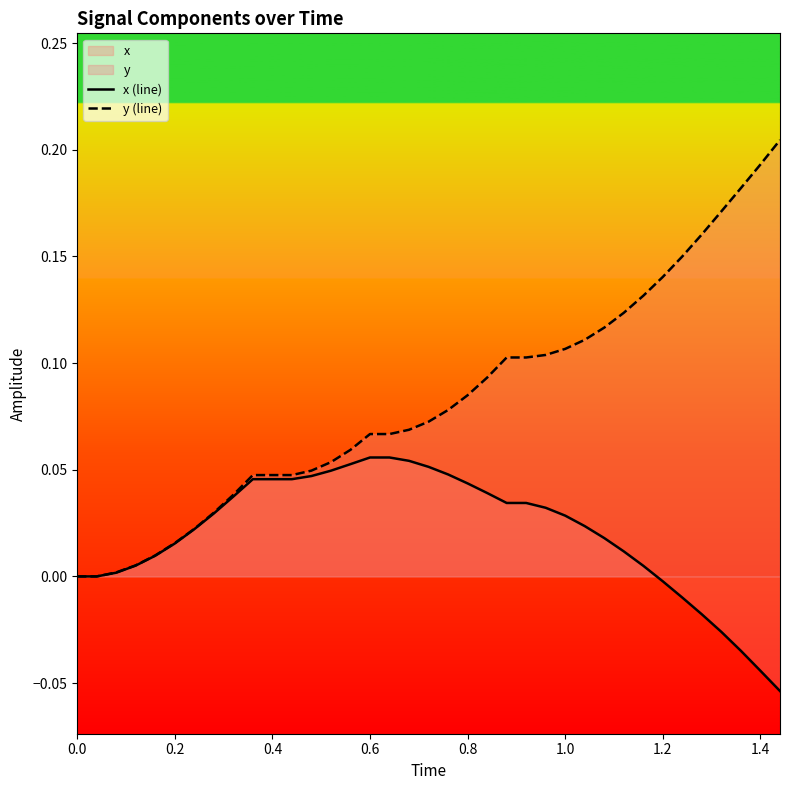

Rank the series by their average value, from highest to lowest.

y (line), x (line)